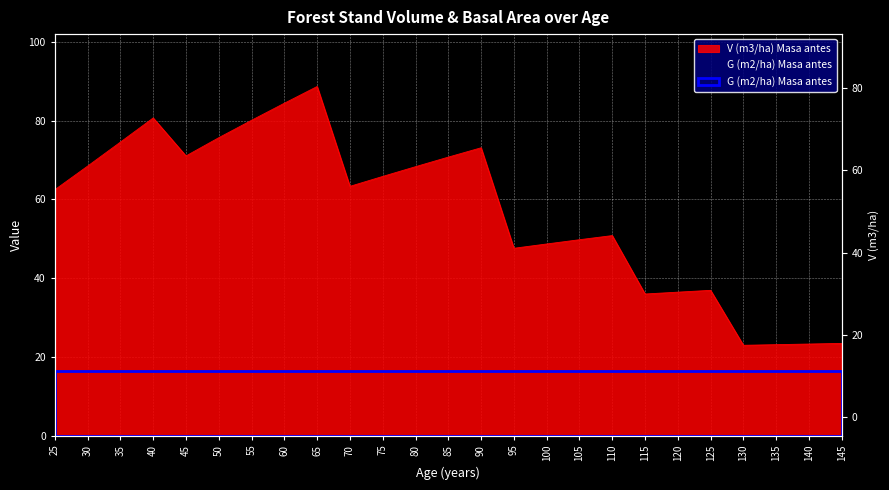

How many values are below 63?

12